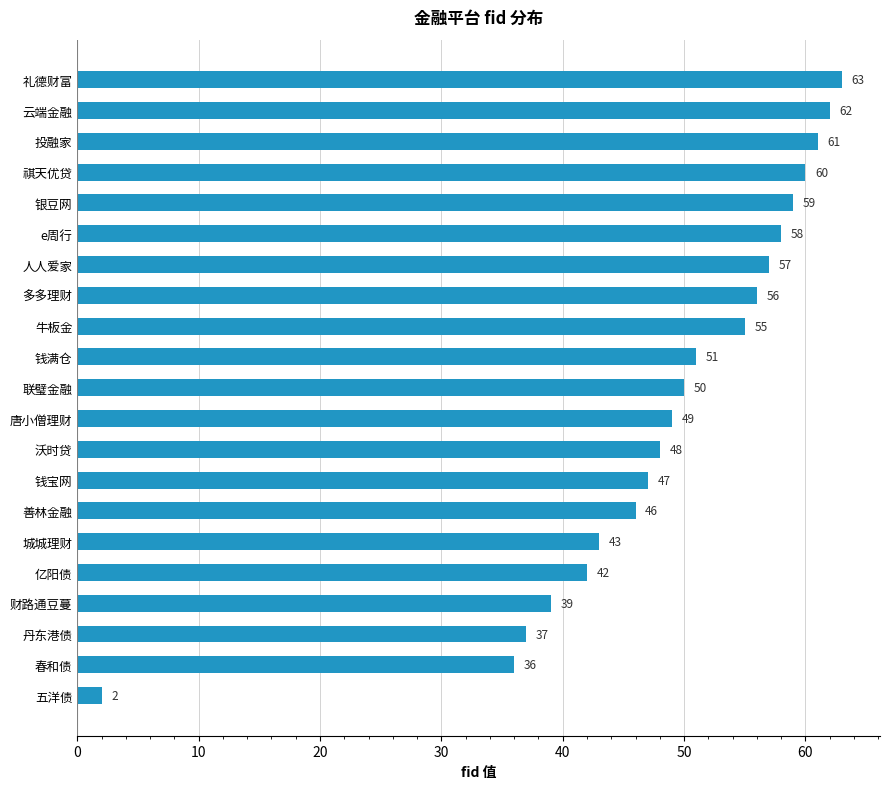

At which label is the value closest to 32?

春和债